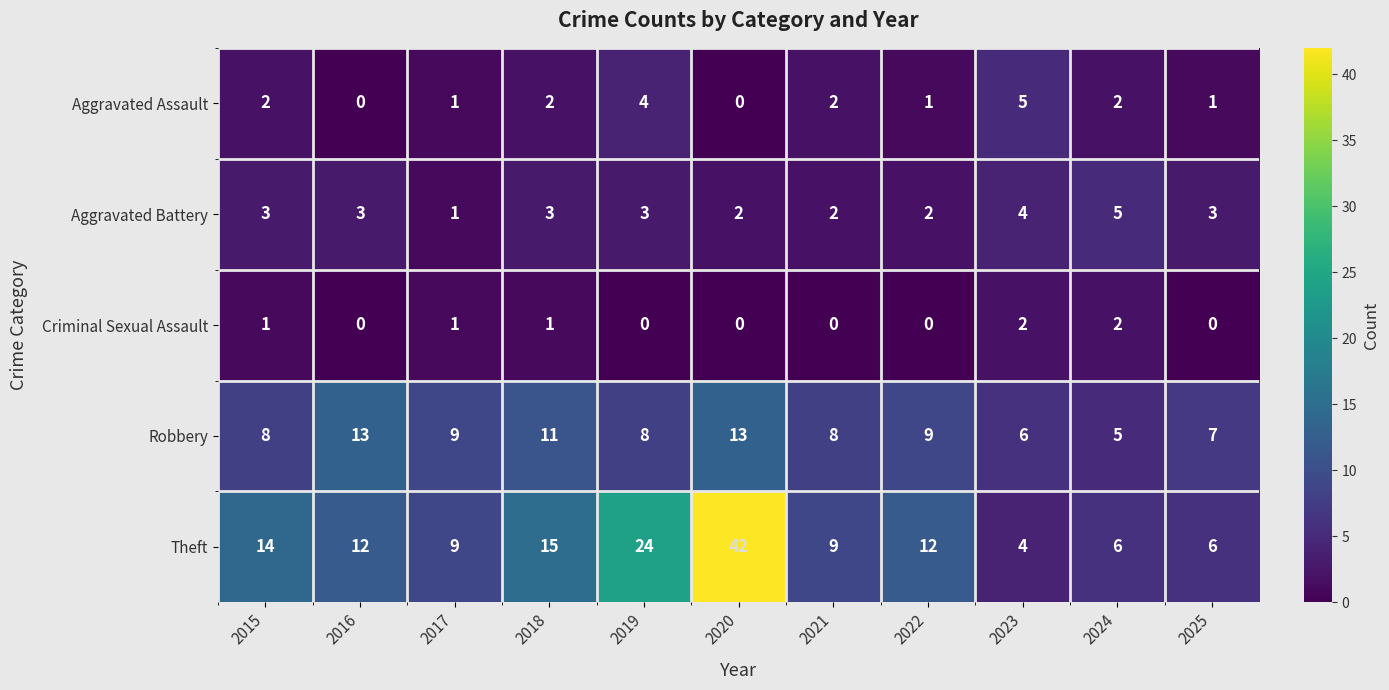

True or false: Aggravated Assault has a value of 1 at 2017.

True